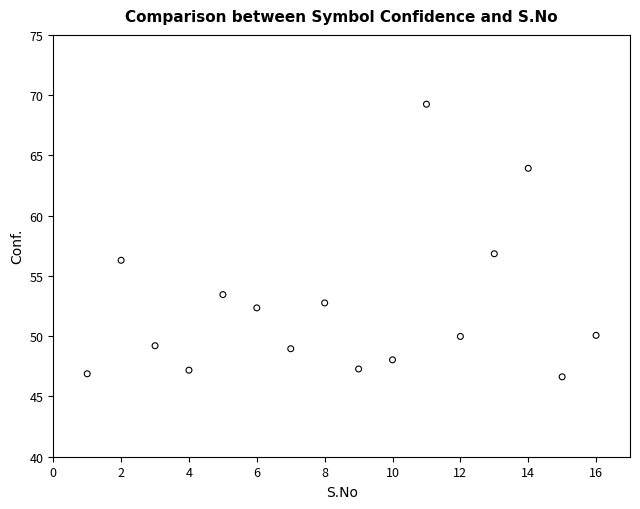

What is the range of X values (max minus min)?

15.0